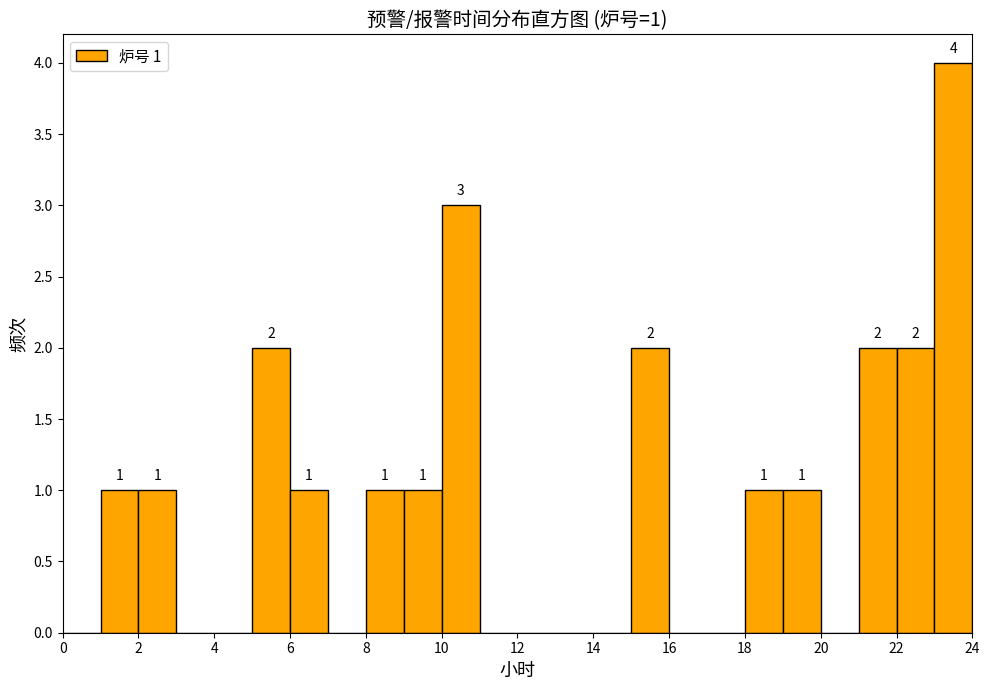

Over which range of the x-axis is the bar tallest?

23 to 24